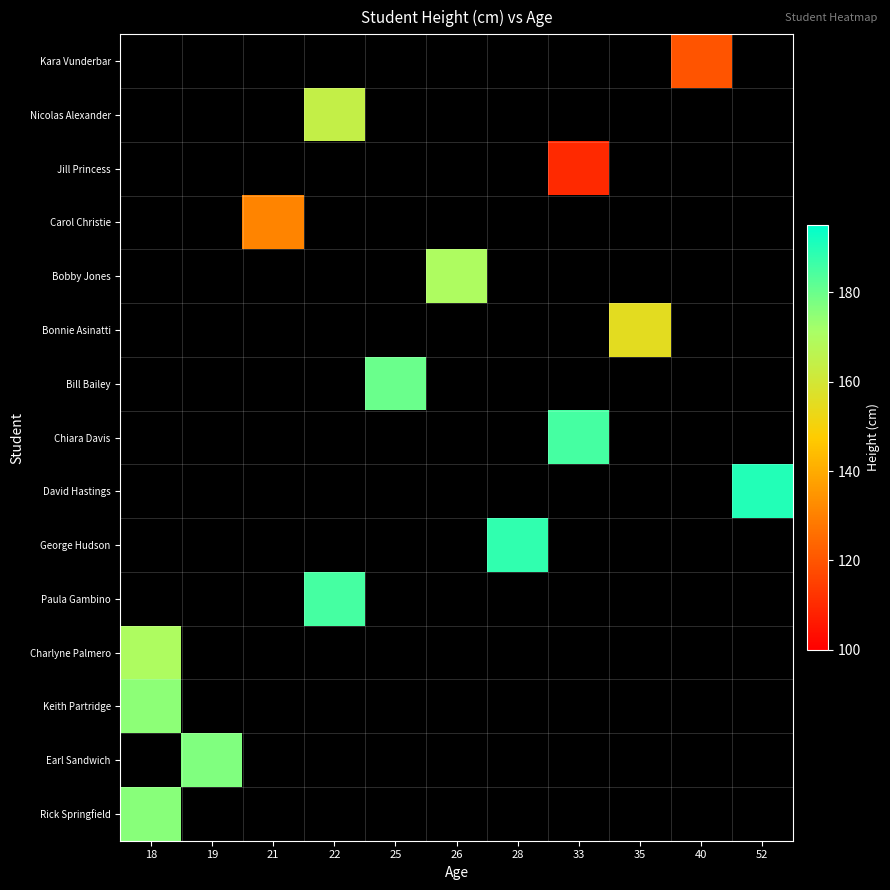

How many series are shown in this chart?

15